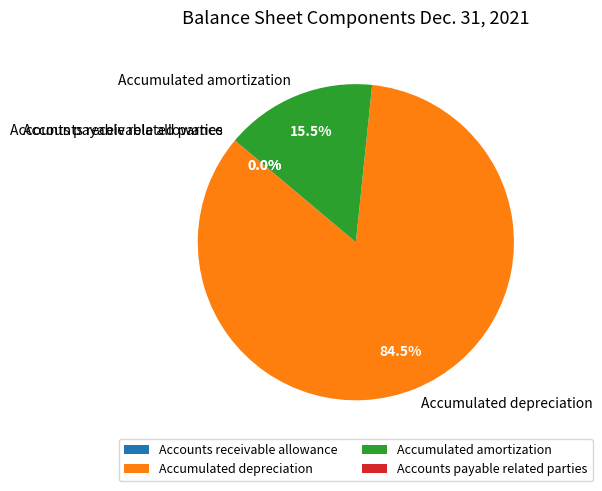

Which slice is the largest?

Accumulated depreciation